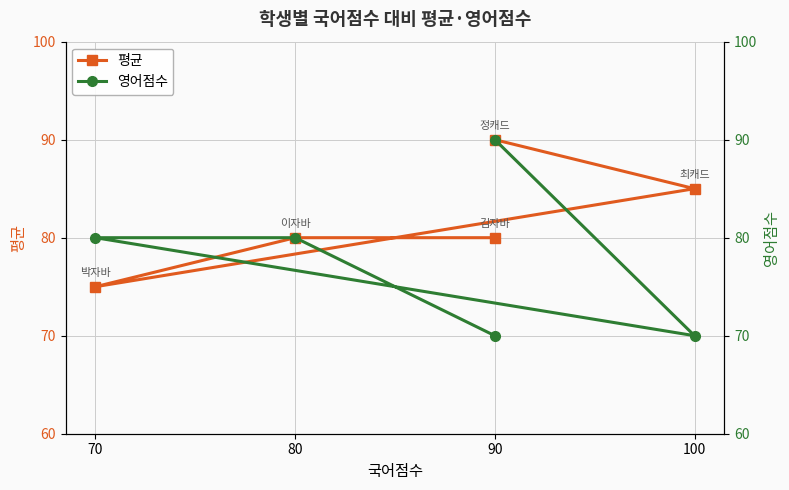

At which category is the sum across all series the highest?

90